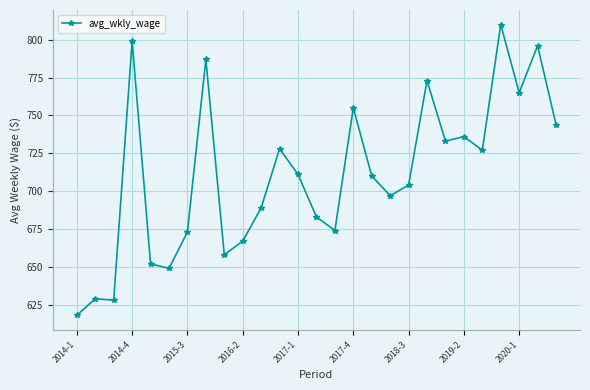

What is the sum of all values?

19195